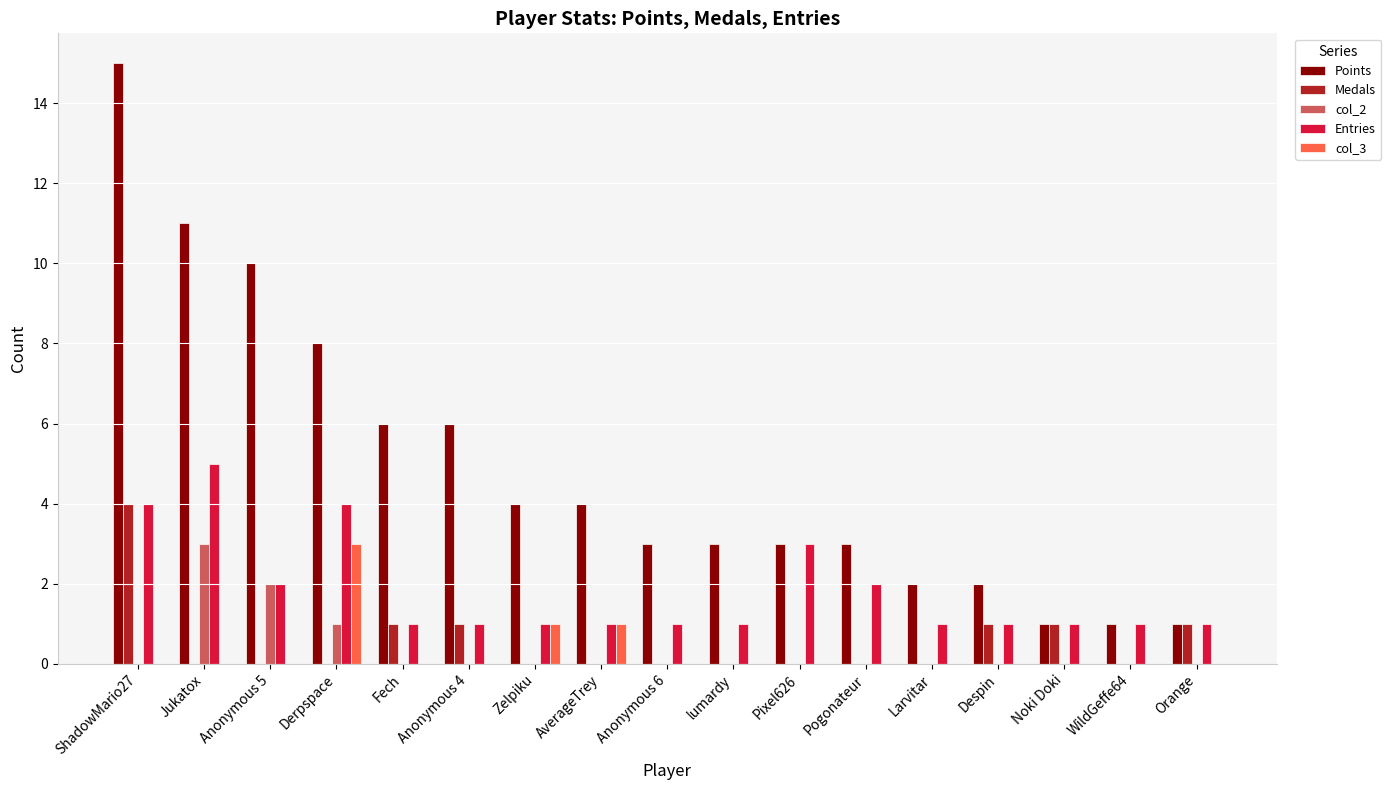

True or false: Medals has a value of -3 at Derpspace.

False